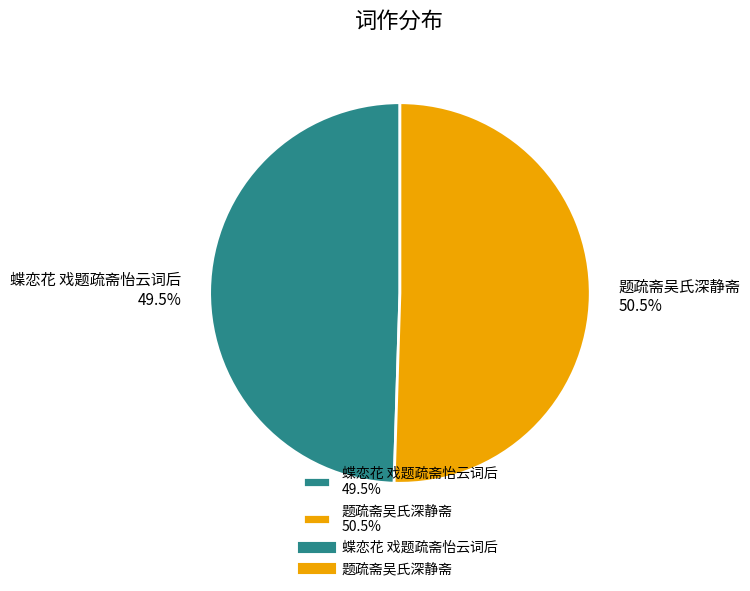

Do 蝶恋花 戏题疏斋怡云词后 49.5% and 题疏斋吴氏深静斋 50.5% together represent more than half of the pie?

Yes